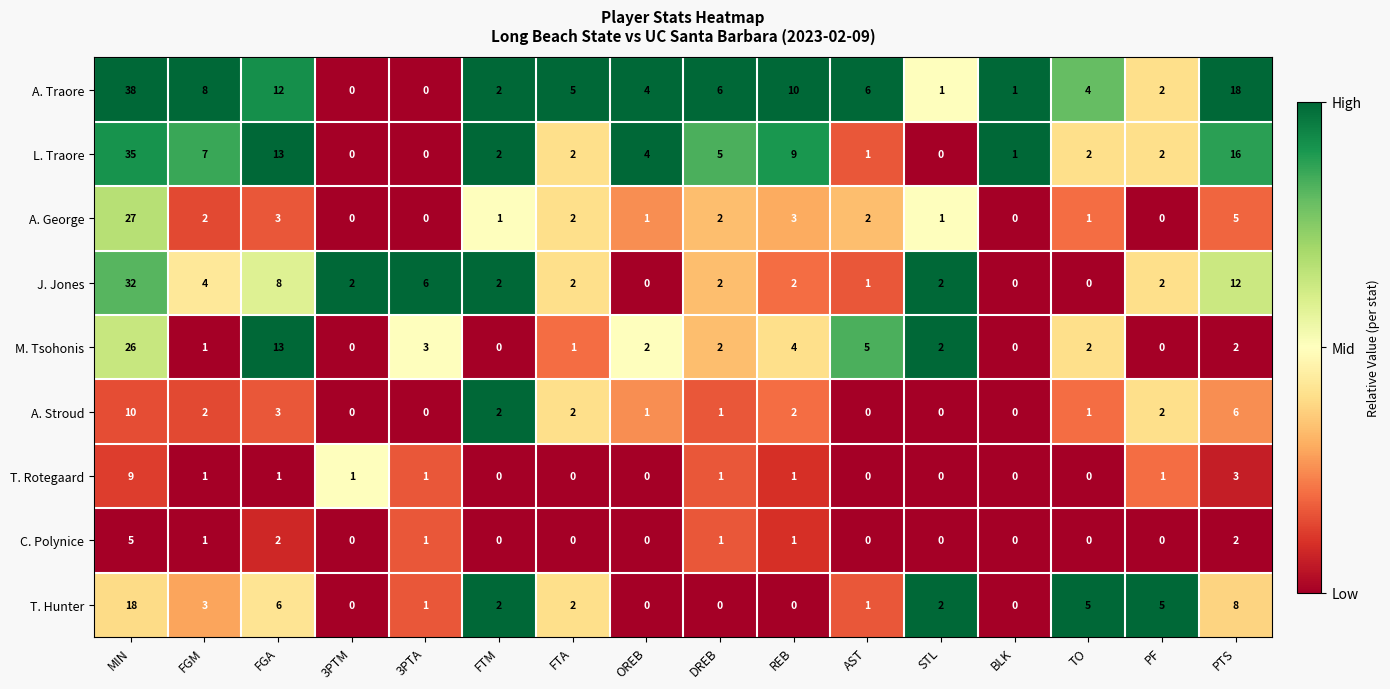

How many categories are shown in the chart?

16